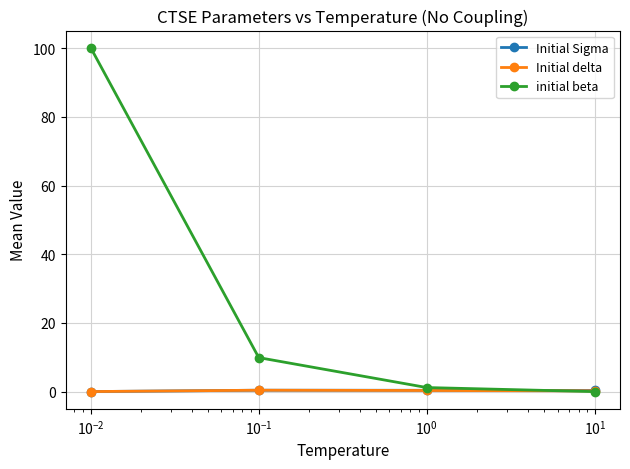

How many interior local peaks does the Initial delta series have?

1